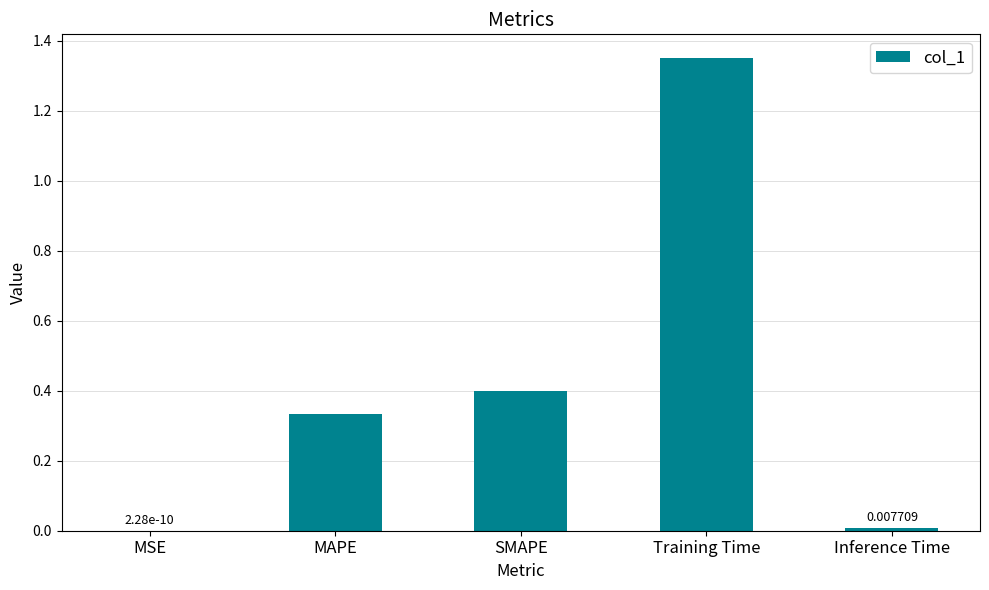

True or false: the data shows 0.4 at SMAPE.

True